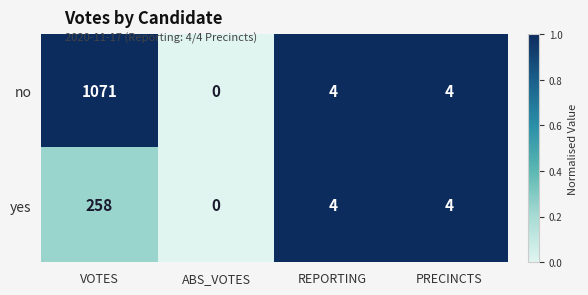

What is the difference between the highest and lowest values at VOTES?

813